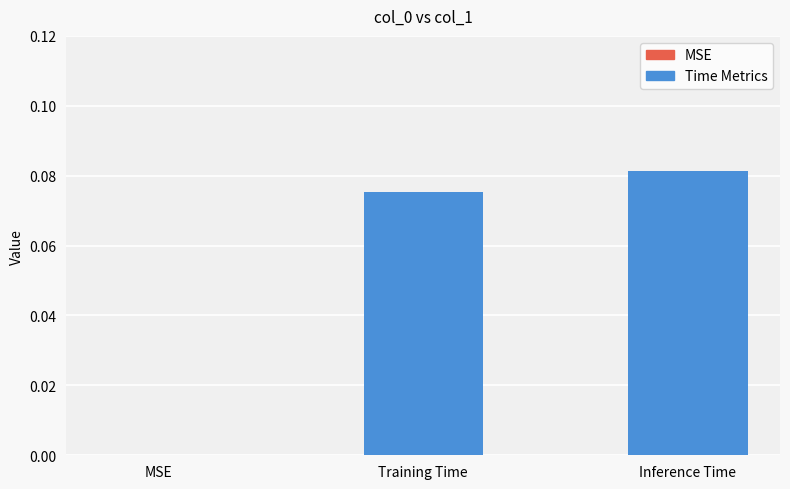

Which has a higher value, Inference Time or MSE?

Inference Time